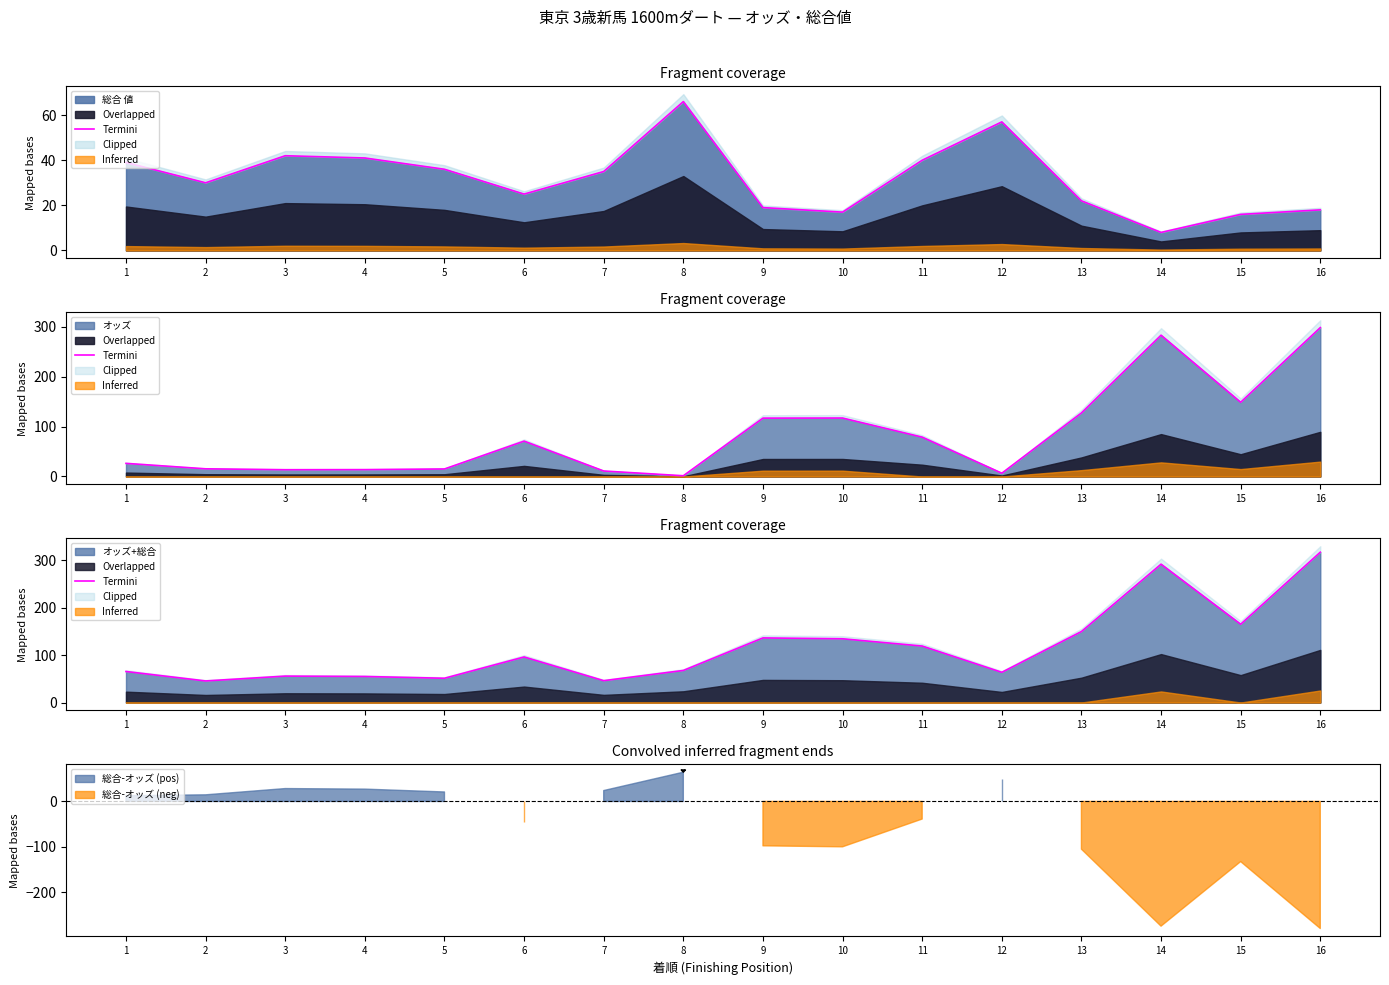

Reading left to right, extract all data points from this chart.

65.3	45.4	55.6	54.8	51.1	95.9	46.0	67.5	136.0	134.2	118.9	63.6	149.4	291.3	164.8	316.5